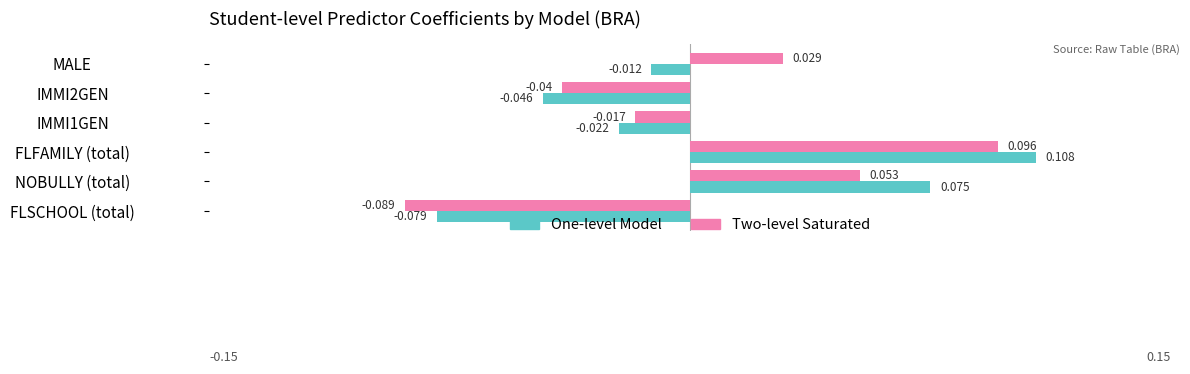

Which series has the largest total across all categories?

Two-level Saturated